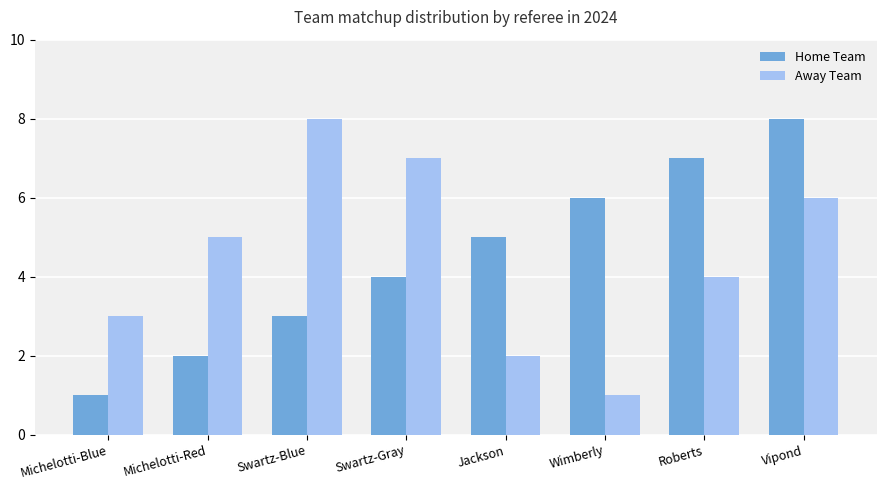

What is the sum of all Home Team values?

36